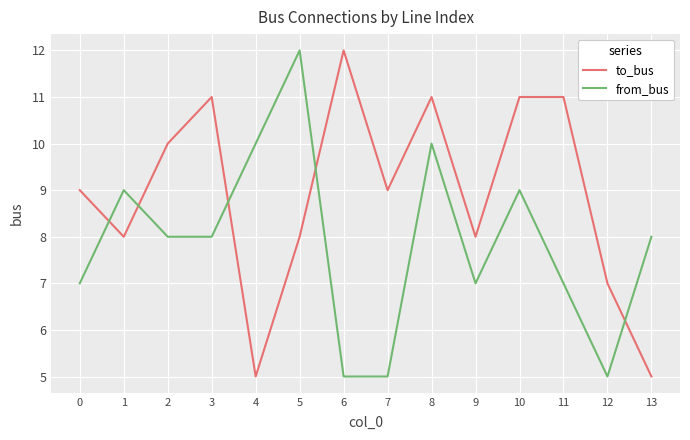

What is the total value across all series at 2?

18